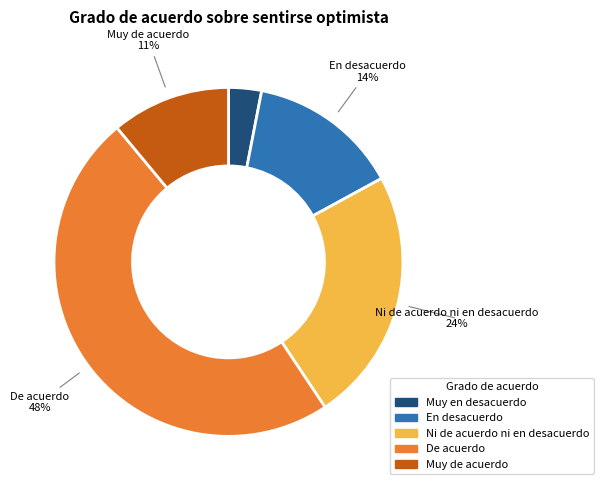

Which slice is the smallest?

Muy en desacuerdo